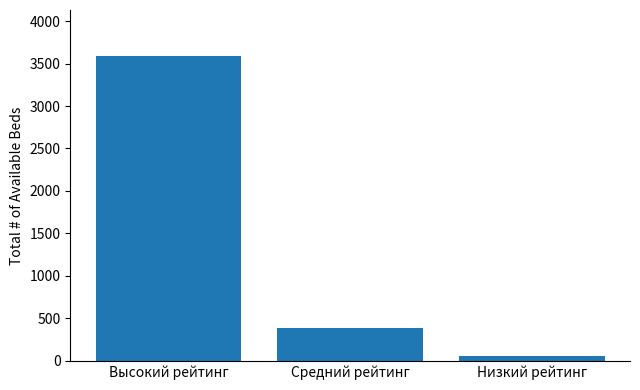

Does the chart contain any negative values?

No